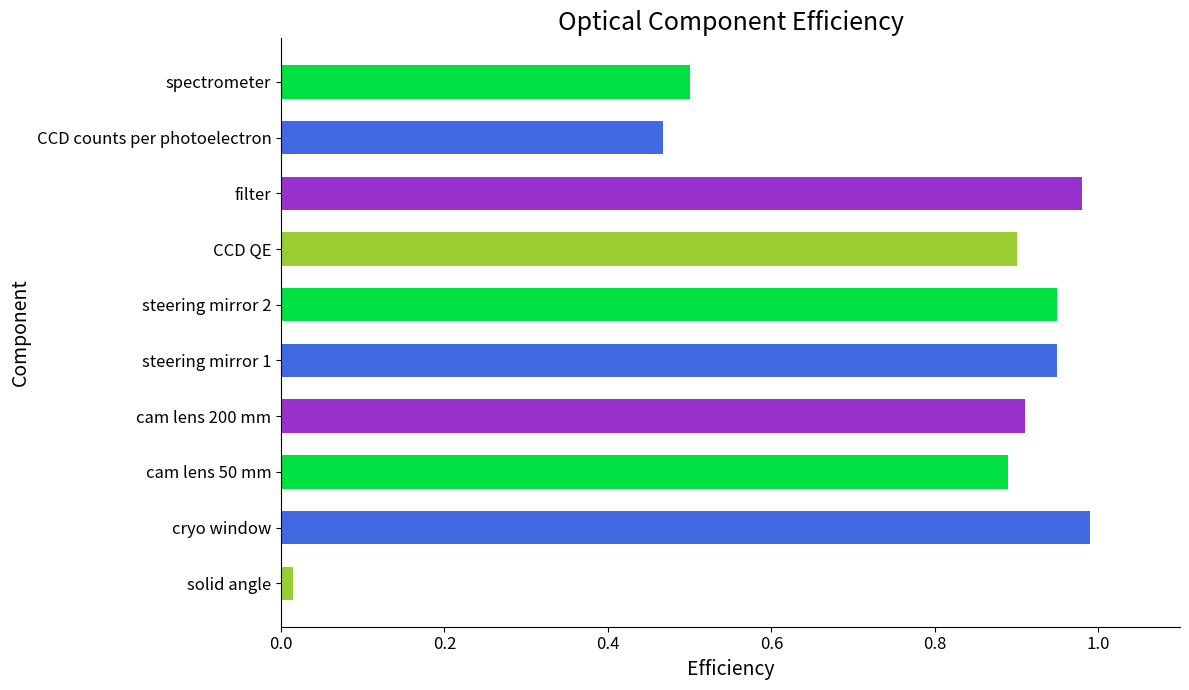

Reading left to right, list all the values displayed in this chart.

0.0	1.0	0.9	0.9	0.9	0.9	0.9	1.0	0.5	0.5